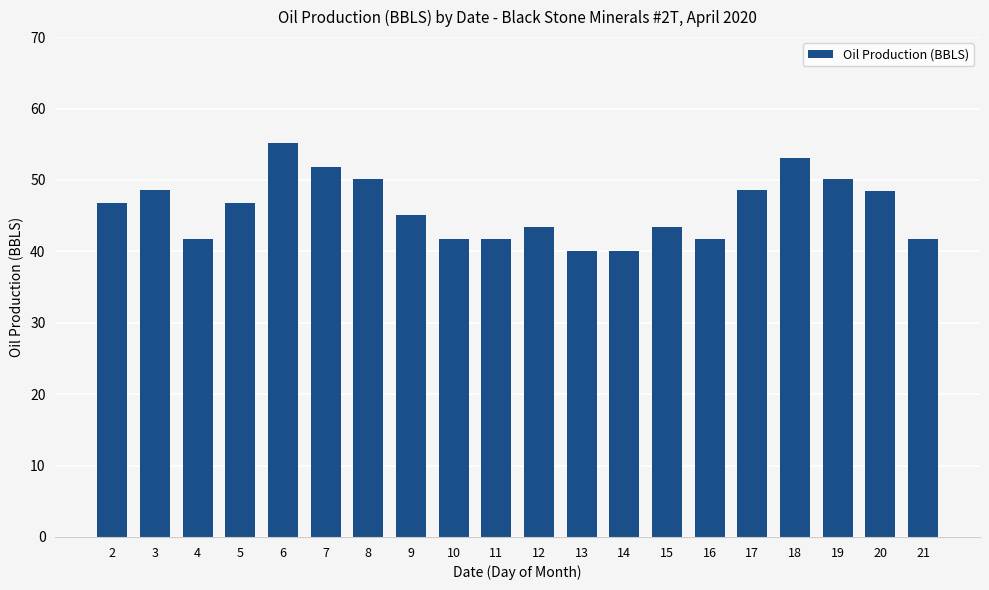

True or false: the data shows 46.8 at 2.

True